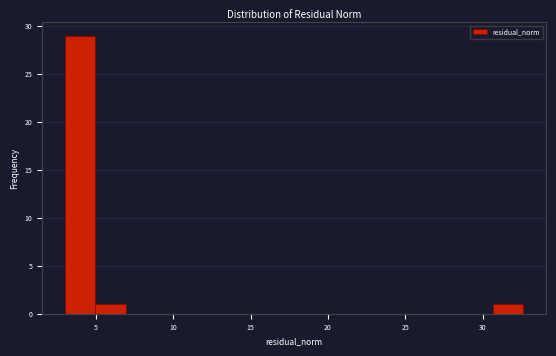

Read against the x-axis, roughly where is the centre of the tallest bar?

4.0